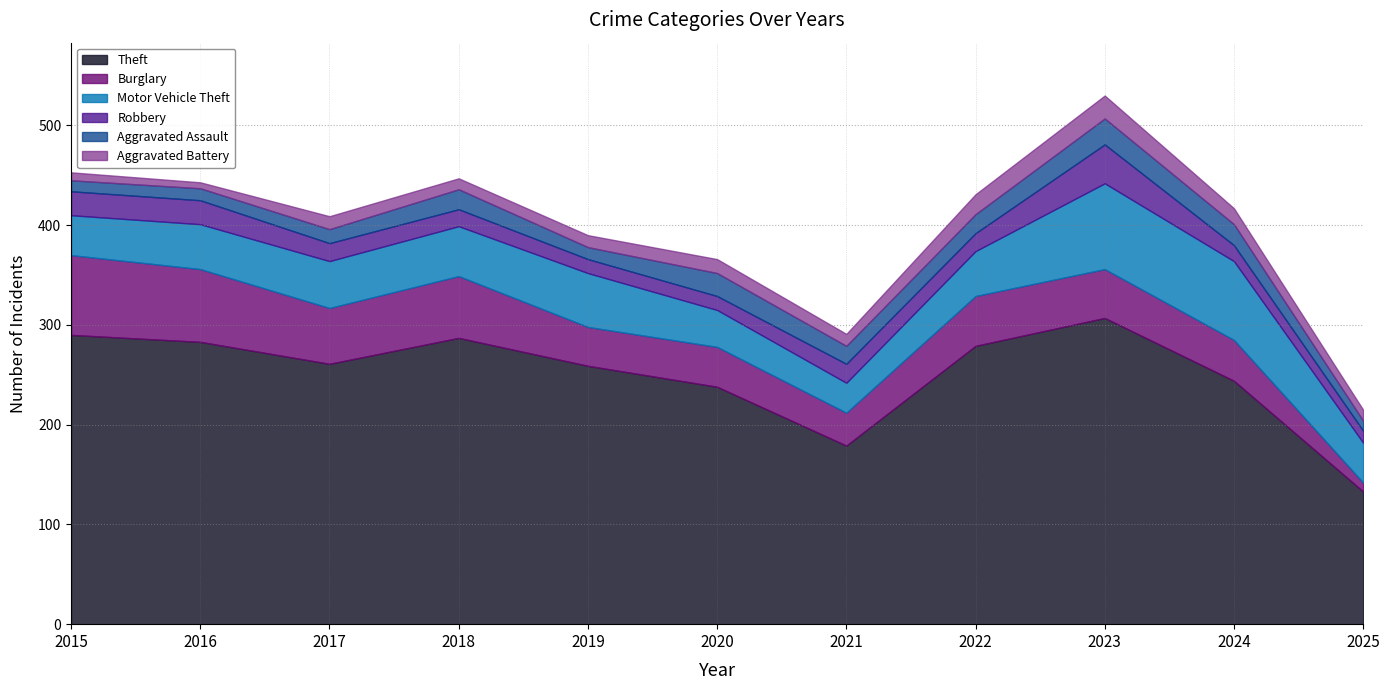

How many values in the Burglary series are below 49?

5